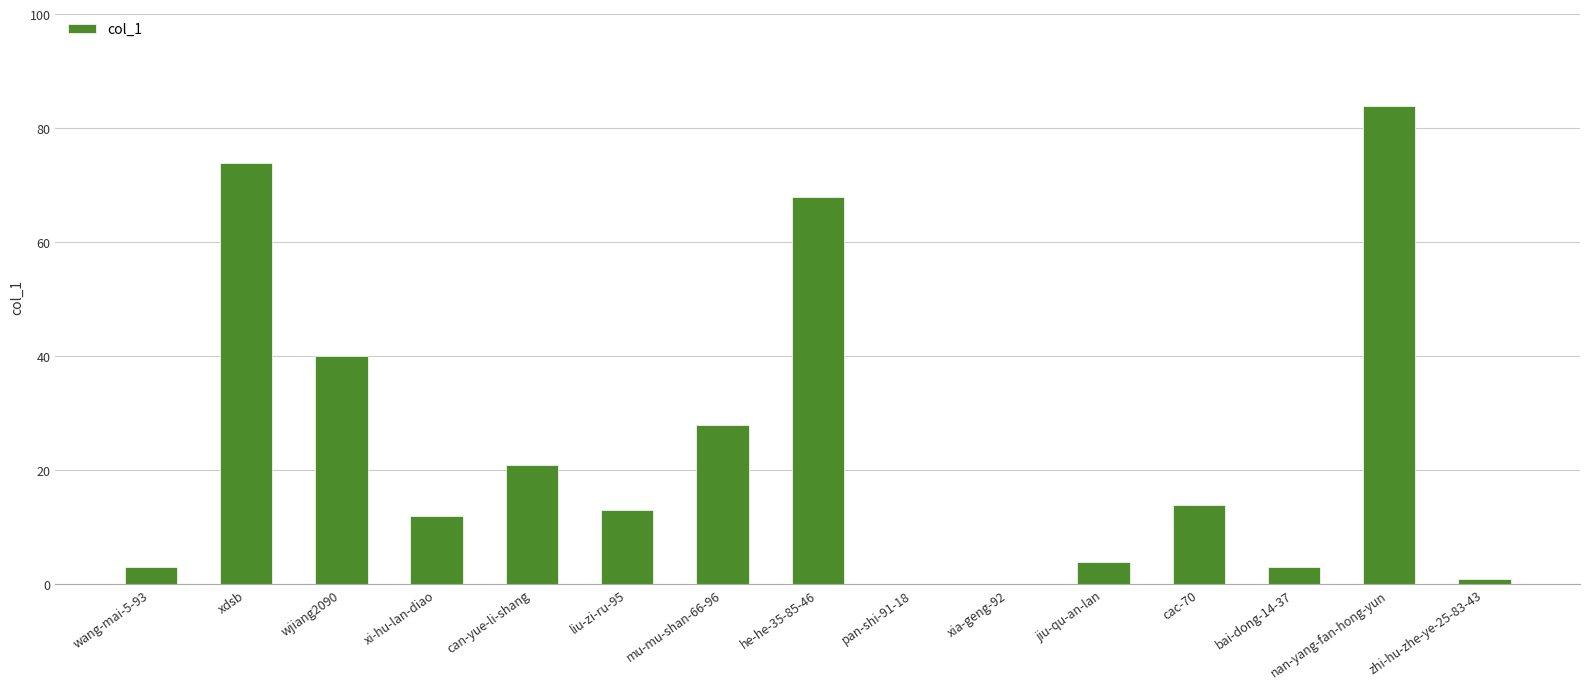

The value at liu-zi-ru-95 is 13. True or false?

True